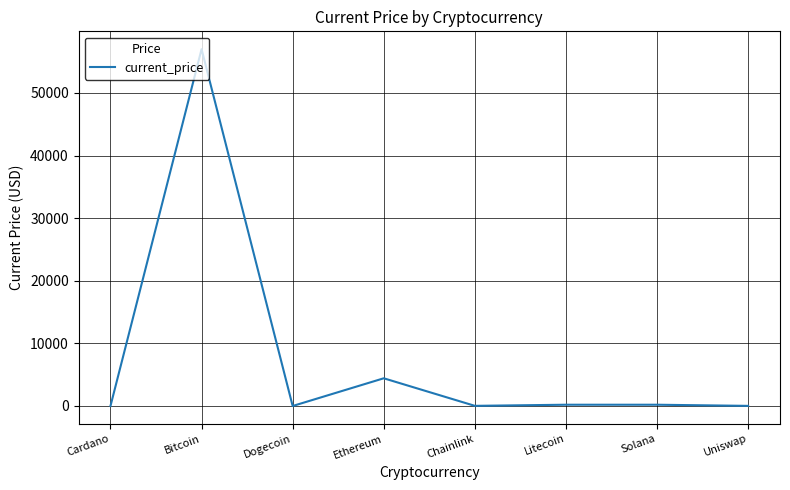

At which label does the data first exceed 202?

Bitcoin